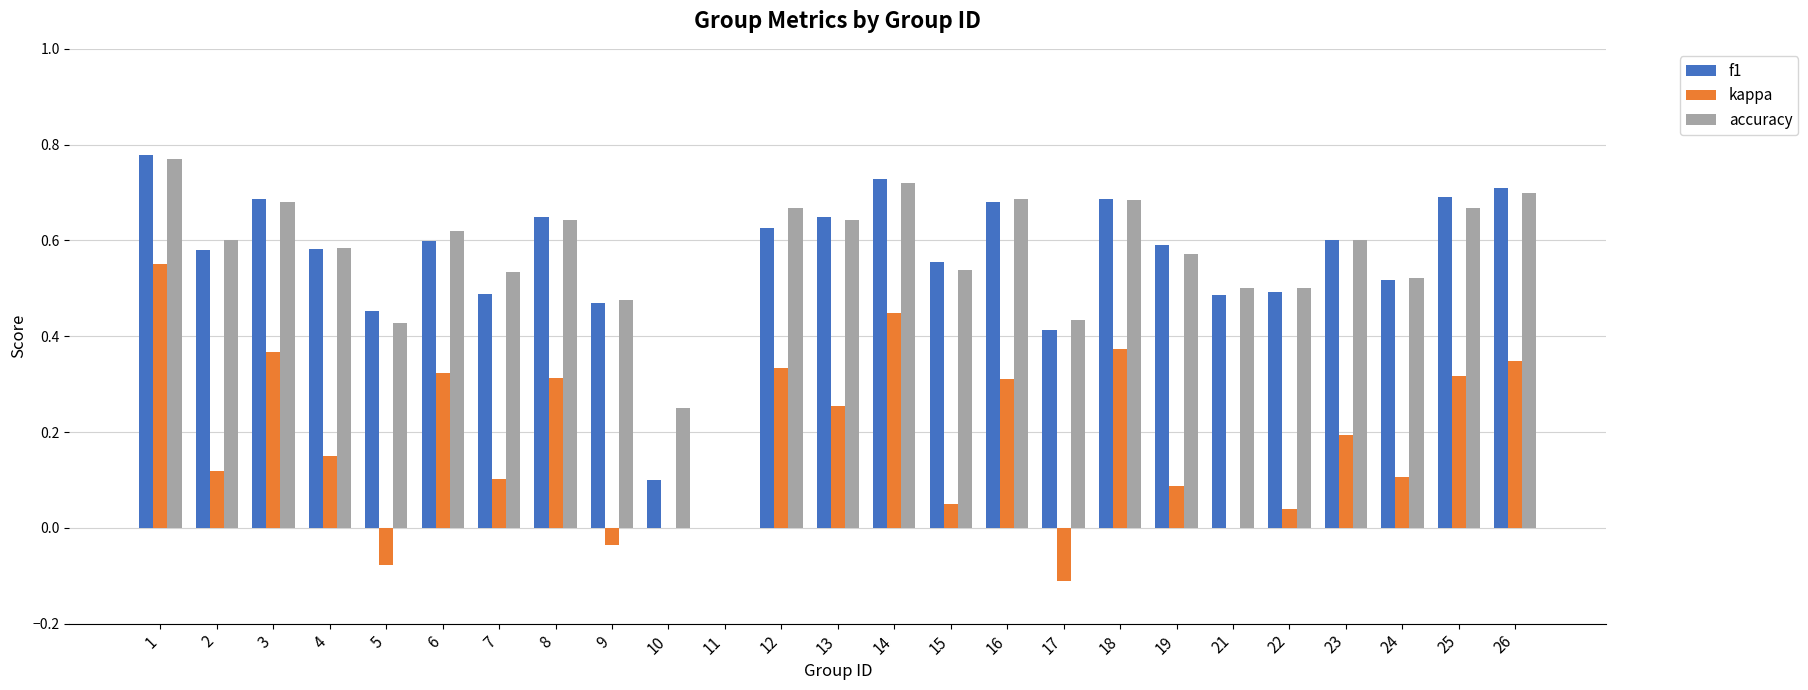

Where does the kappa series first go above 0?

1